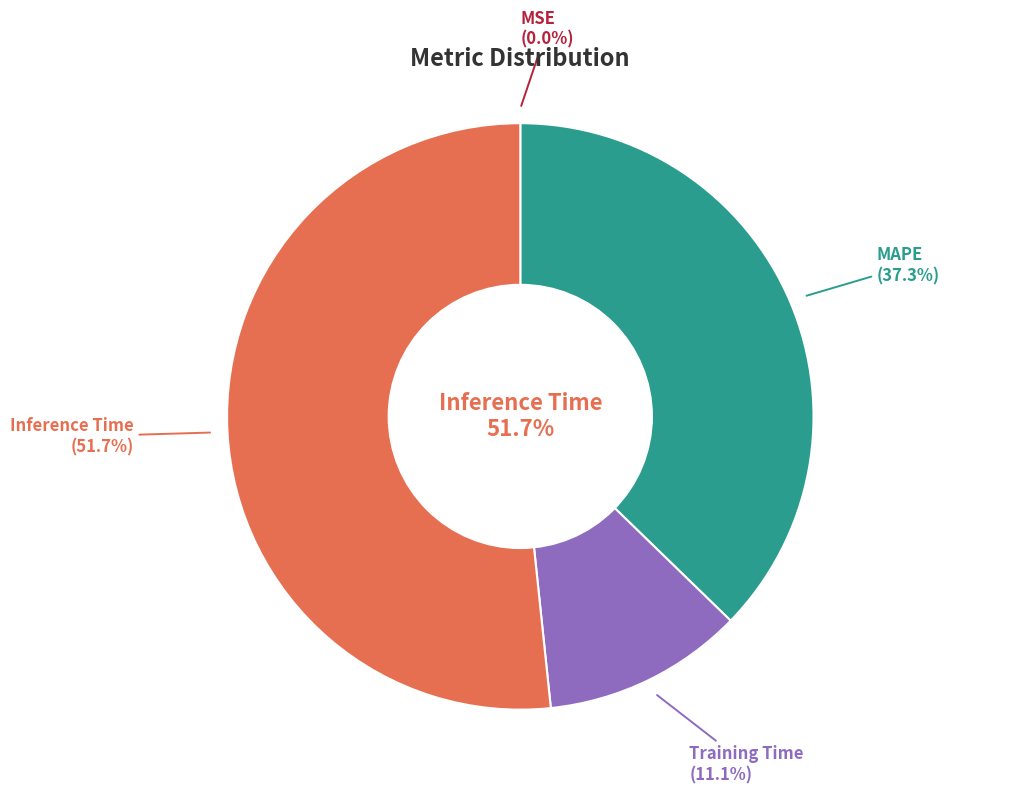

Combined, what portion of the pie is Inference Time and MSE?

51.7%